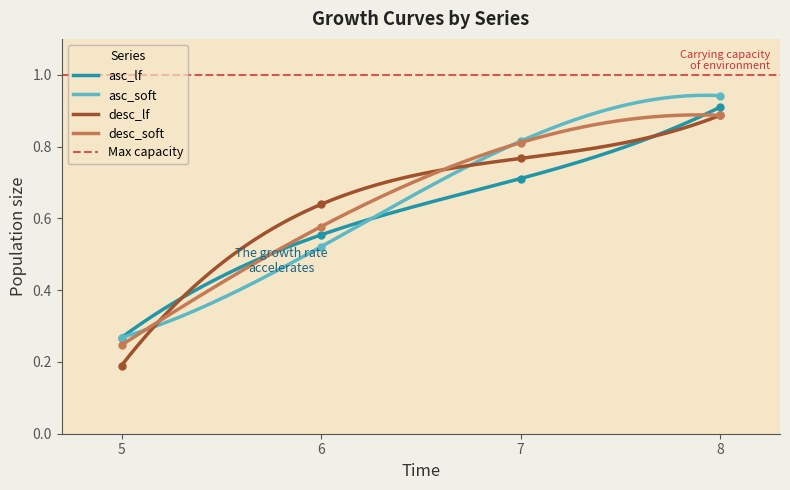

How many categories are shown in the chart?

4